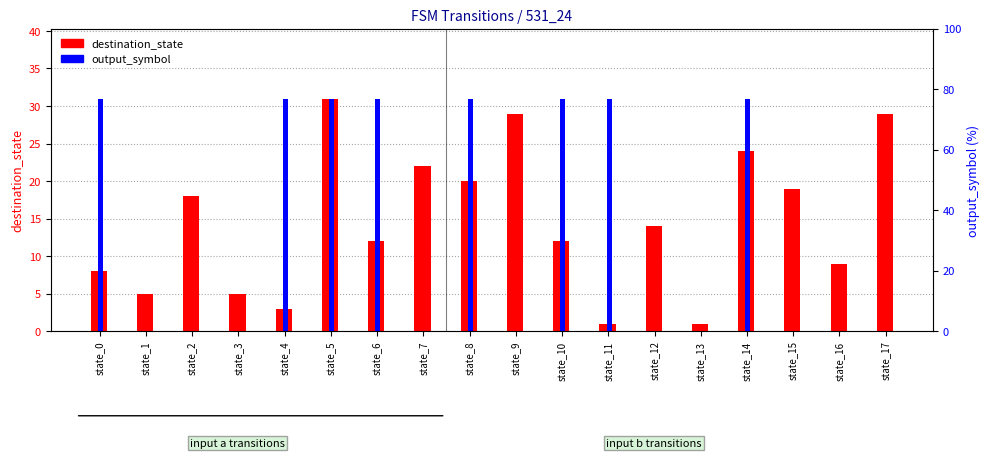

List the series in order of their overall mean, highest first.

destination_state, output_symbol (scaled)